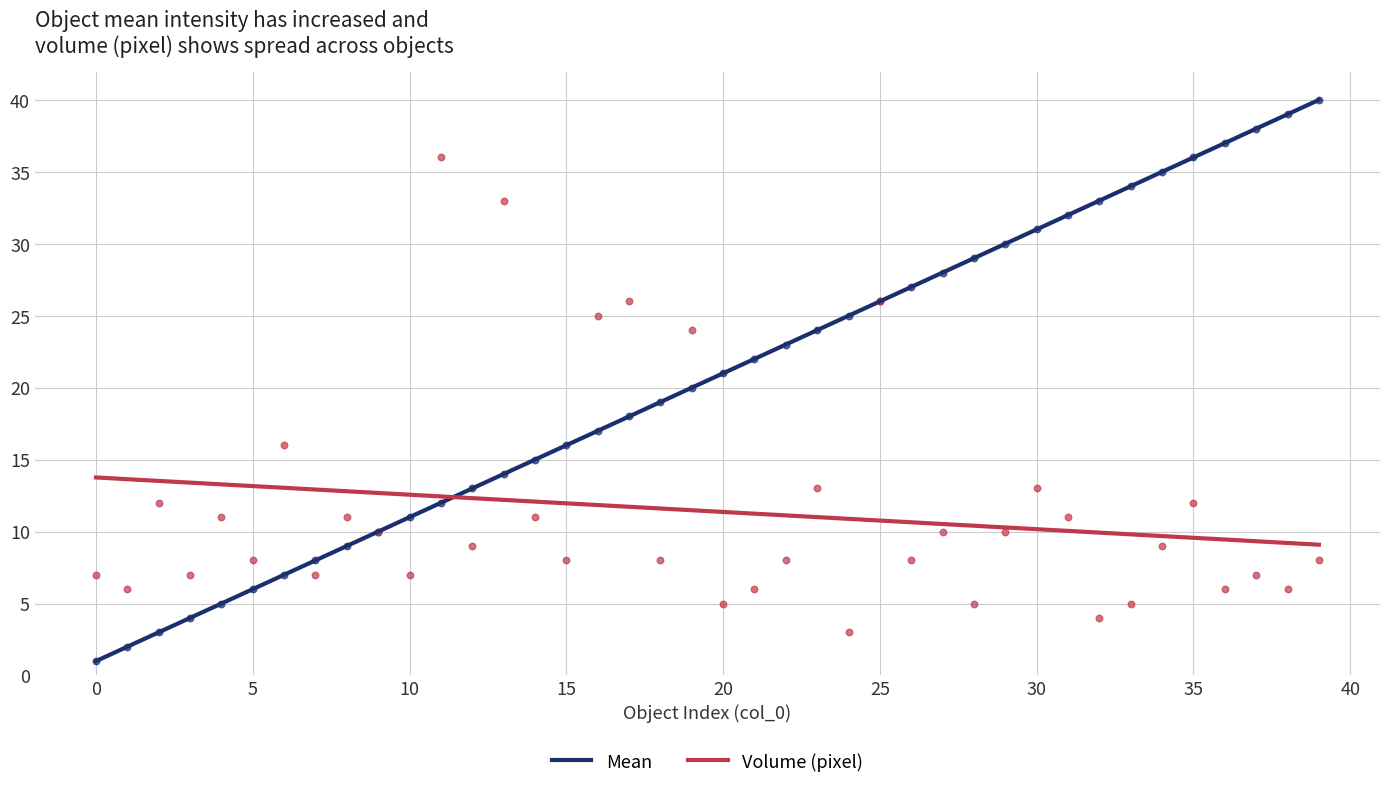

Which series reaches the minimum Y coordinate?

Mean